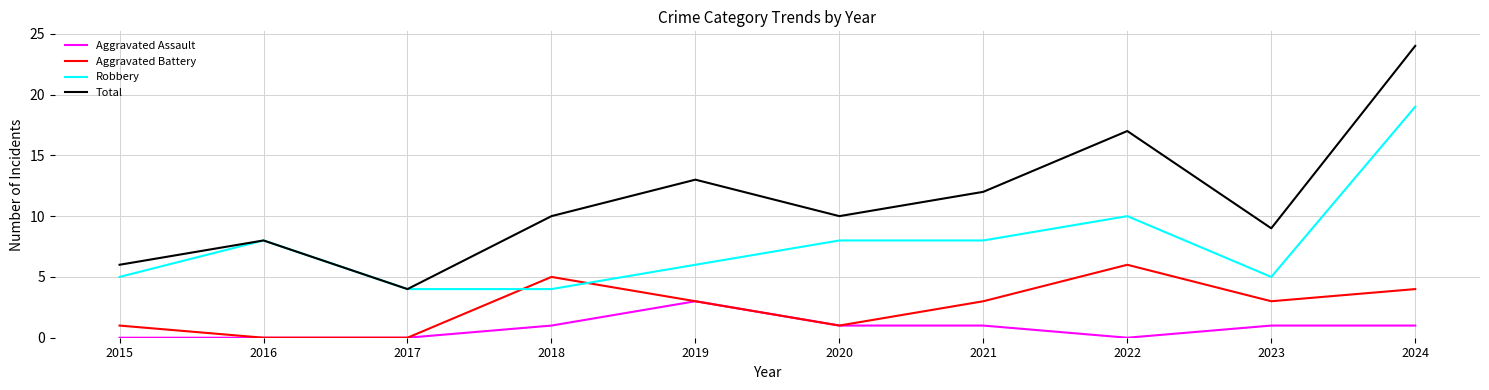

At which category is the sum across all series the highest?

2024